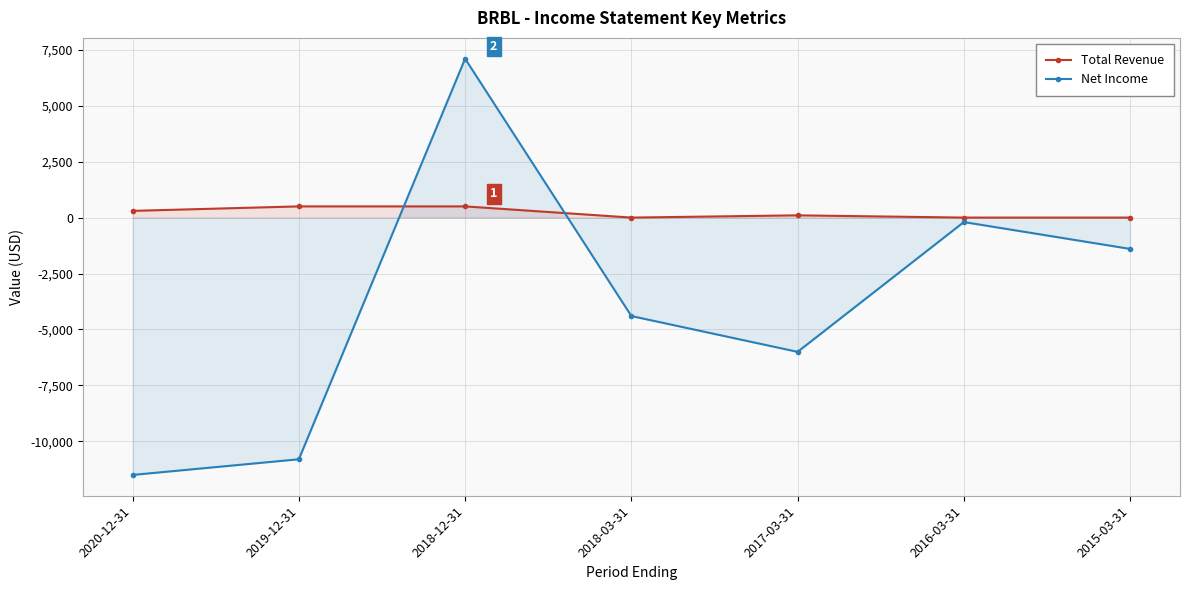

True or false: Net Income has more than 2 points higher than both neighbors.

False